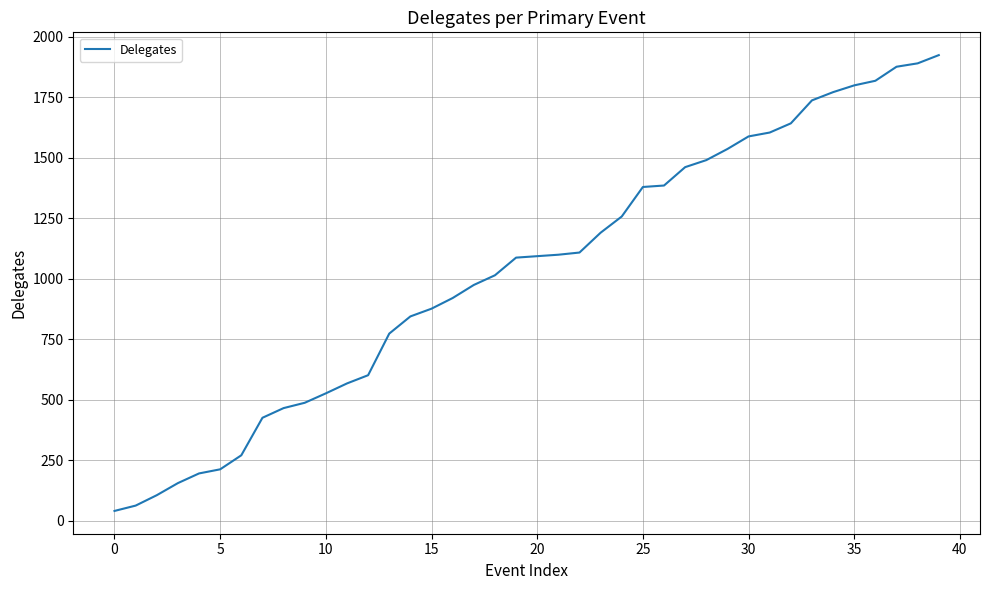

What is the maximum value shown in the chart?

1924